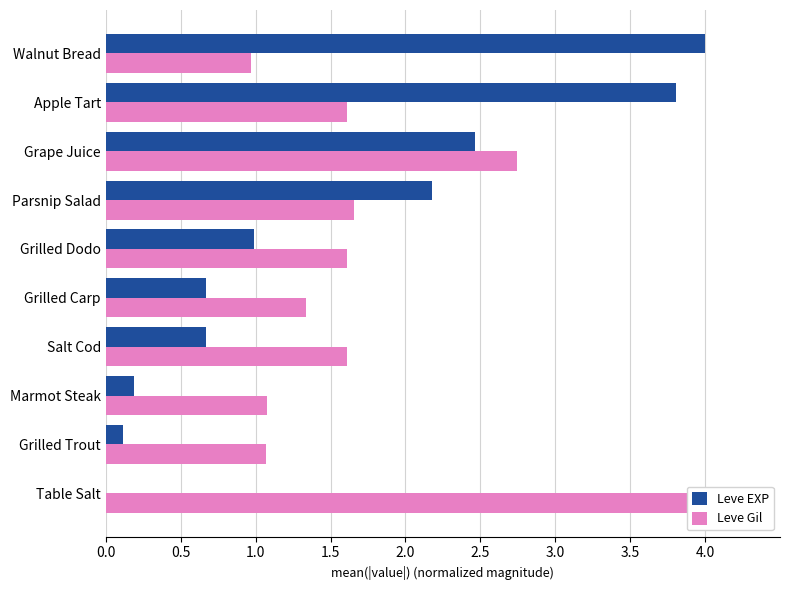

At Marmot Steak, list the series in order from smallest to largest.

Leve EXP, Leve Gil